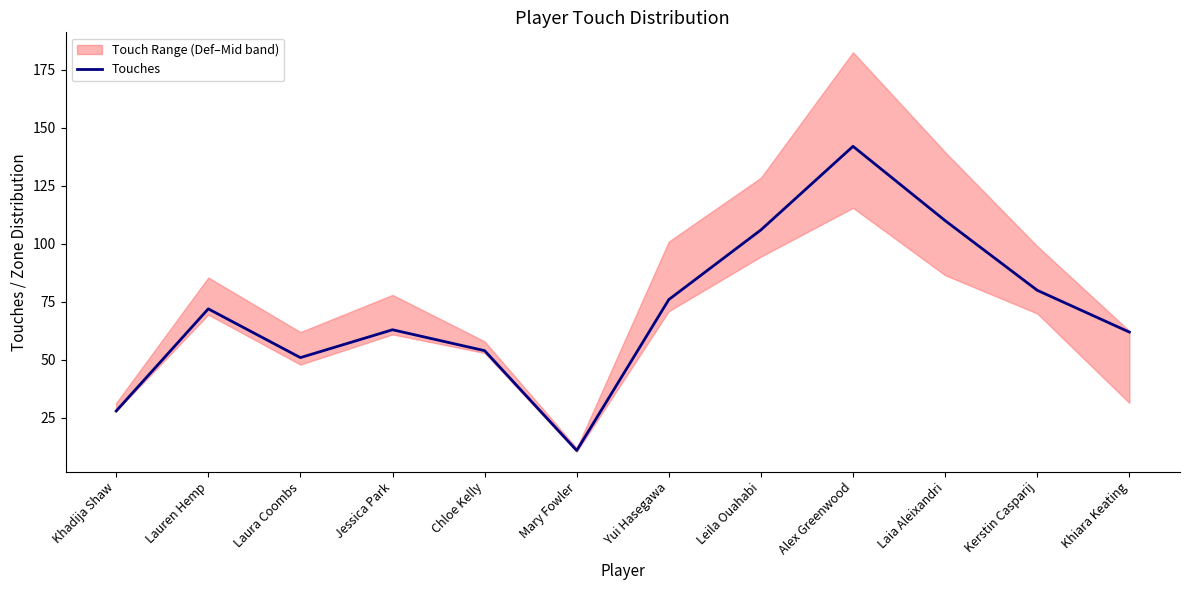

Where does the data first go above 72?

Yui Hasegawa